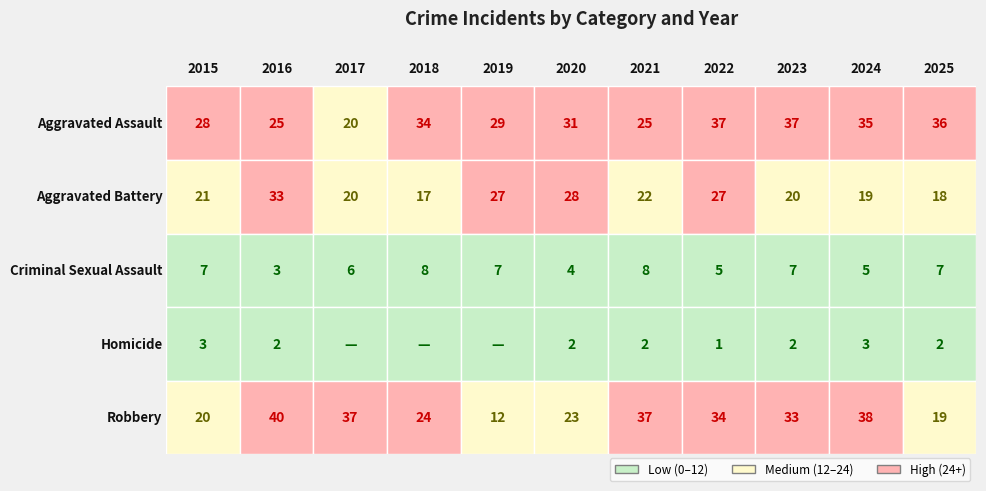

How many data points in Criminal Sexual Assault are less than 7?

5